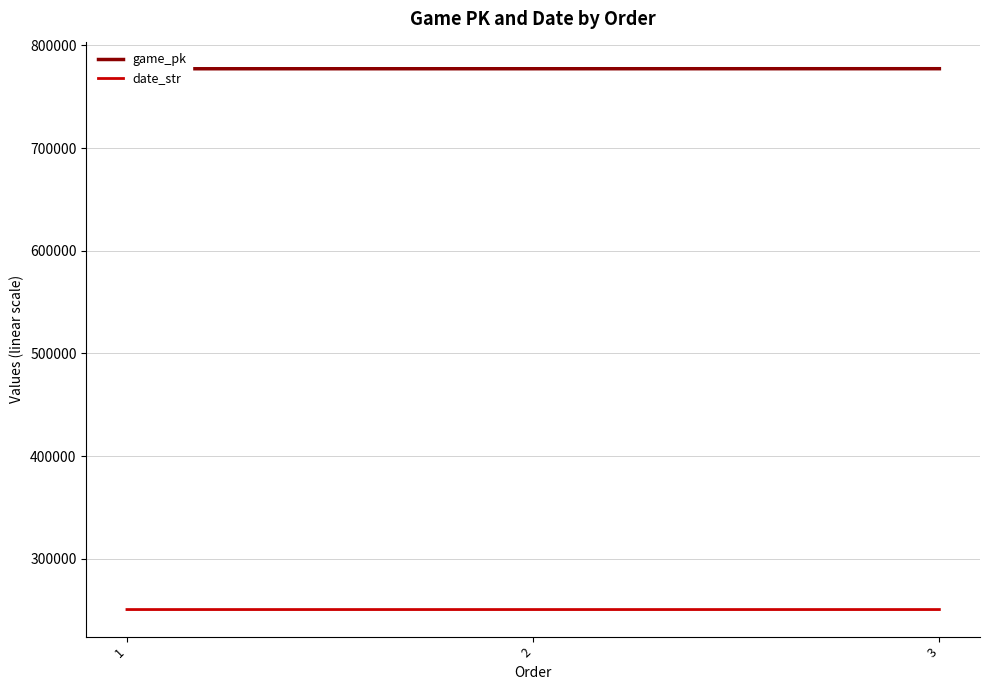

Read the date_str value at 2.

250627